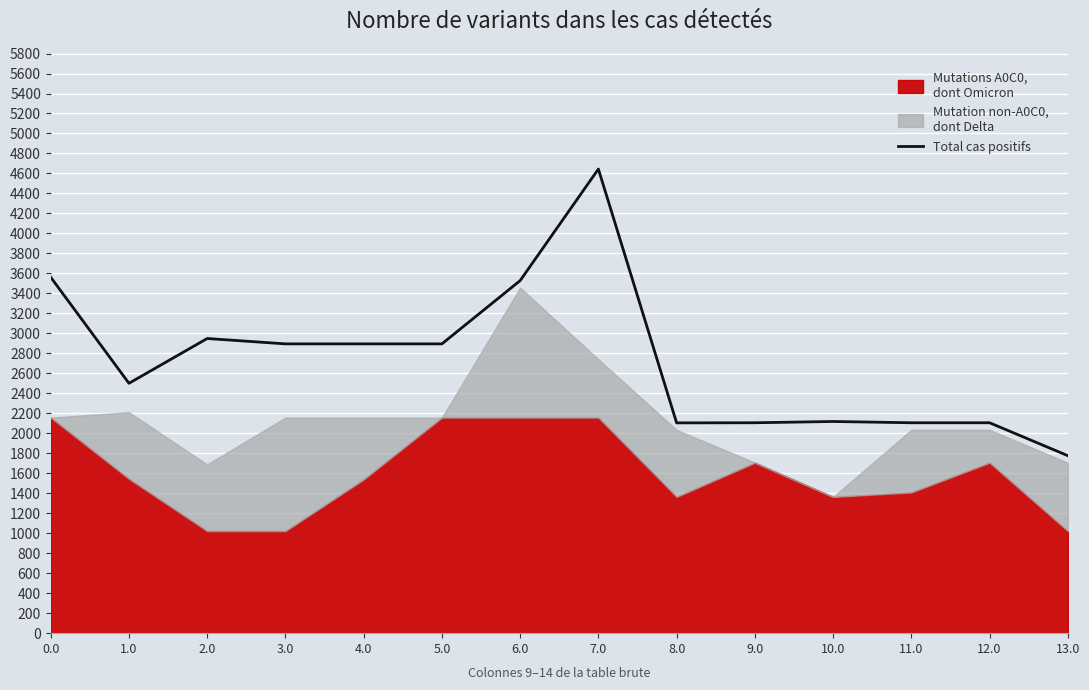

The value of Total cas positifs at 0.0 is 3561.5. True or false?

True